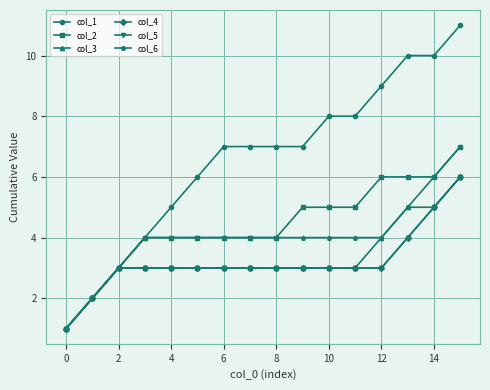

Does the chart have visible grid lines?

Yes